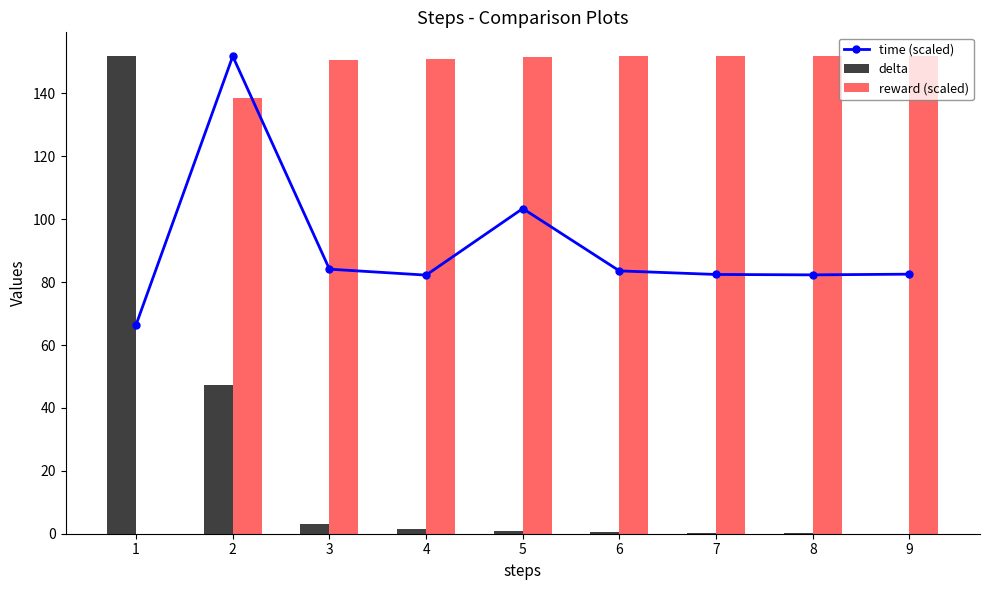

Which category has the highest value across all series?

2